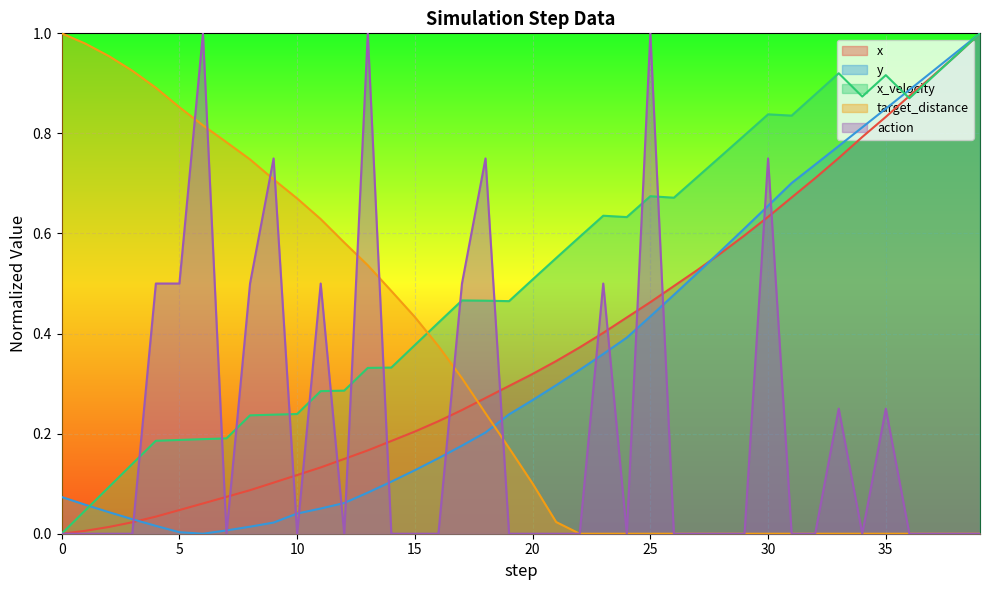

What is the difference between the x values at 34 and 24?

0.4